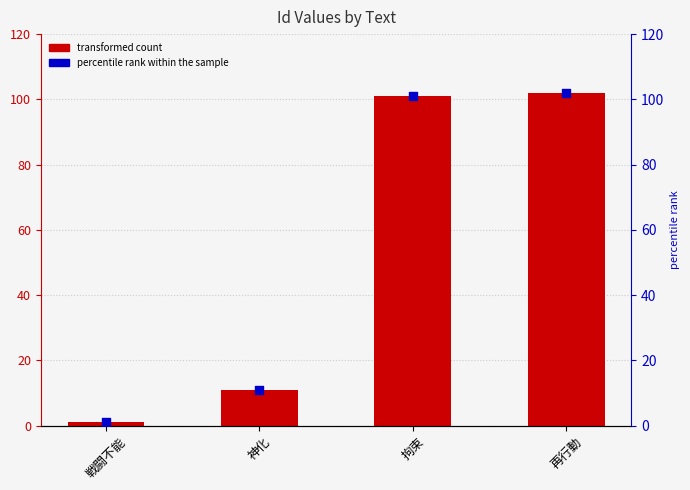

At how many categories does at least one series exceed 29?

2